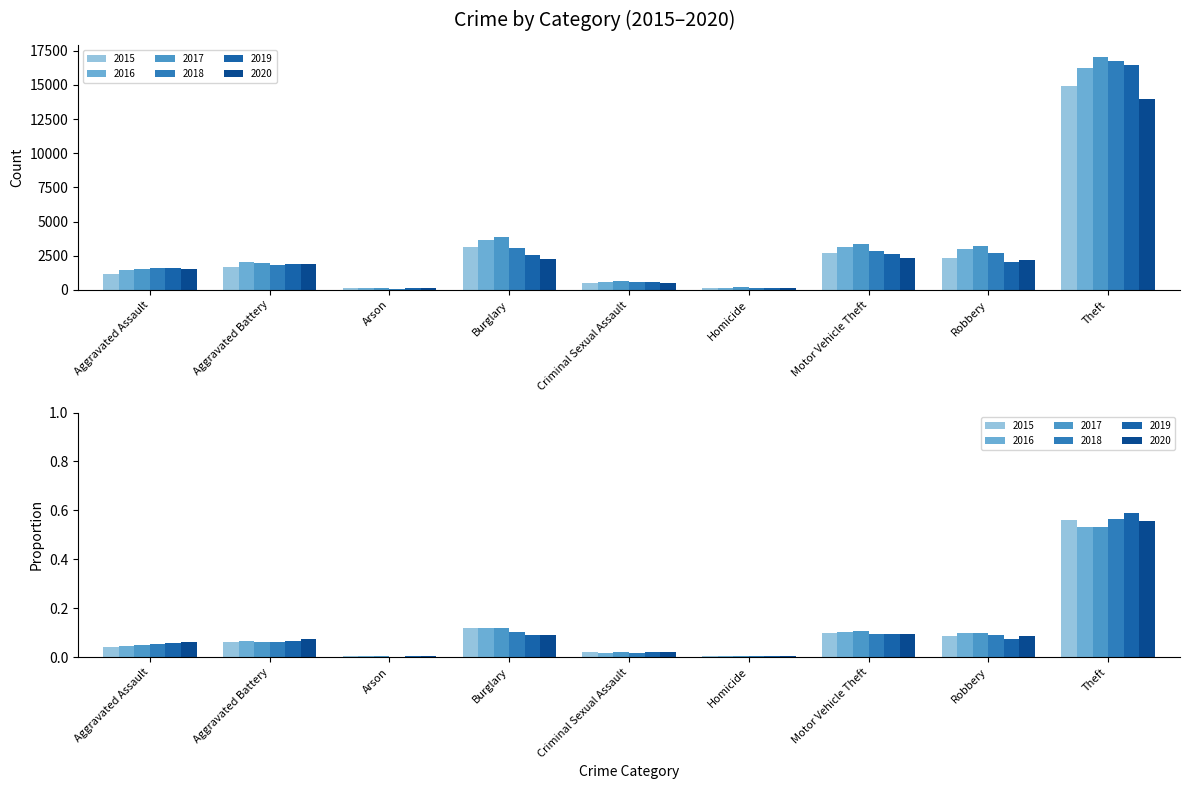

What is the sum of all 2016 values?

30426